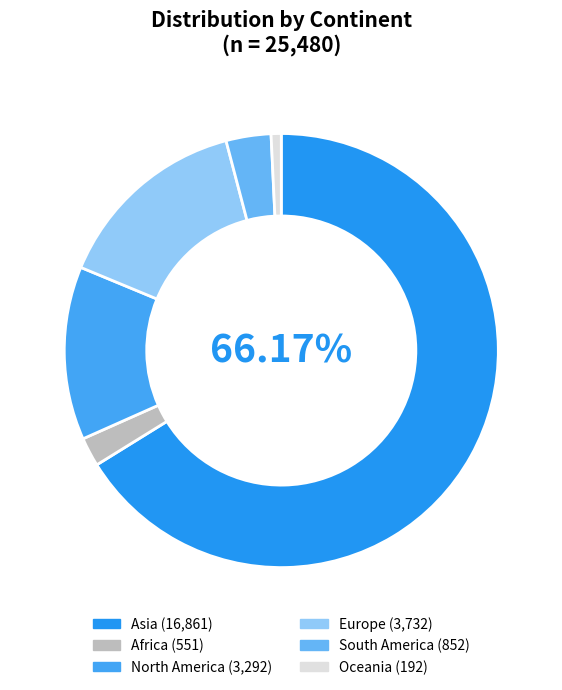

Which category has the smallest portion of the pie?

Oceania